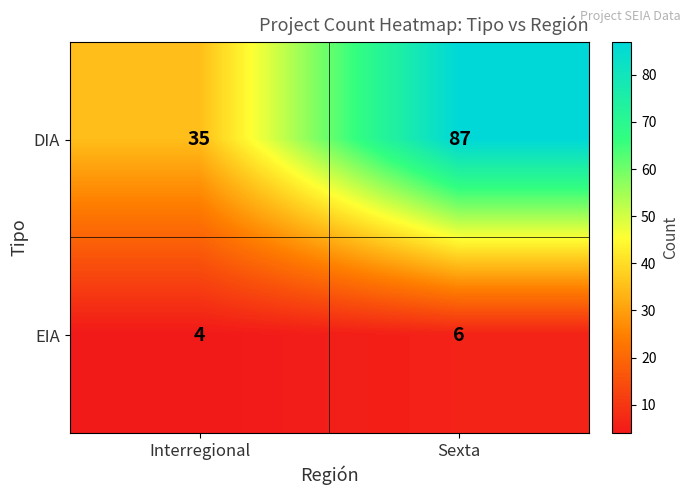

Read the EIA value at Interregional.

4